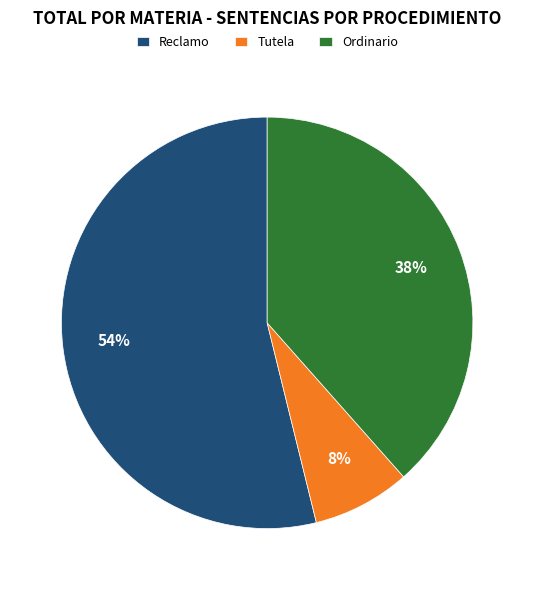

Which category has the smallest portion of the pie?

Tutela